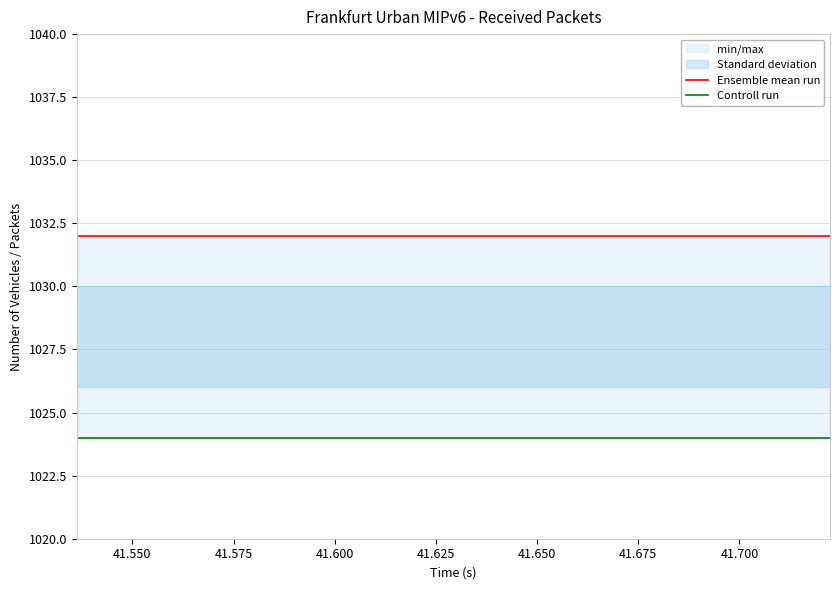

Does the chart display data point markers on the line(s)?

No